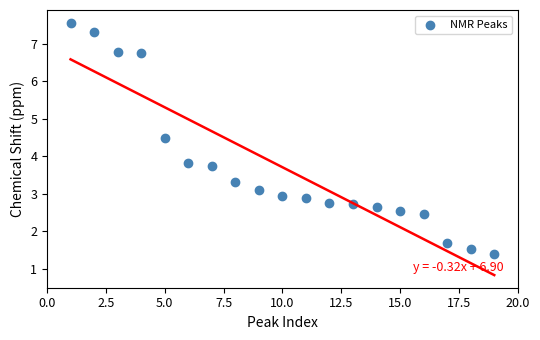

What Y value in the scatter plot is closest to 4?

3.8